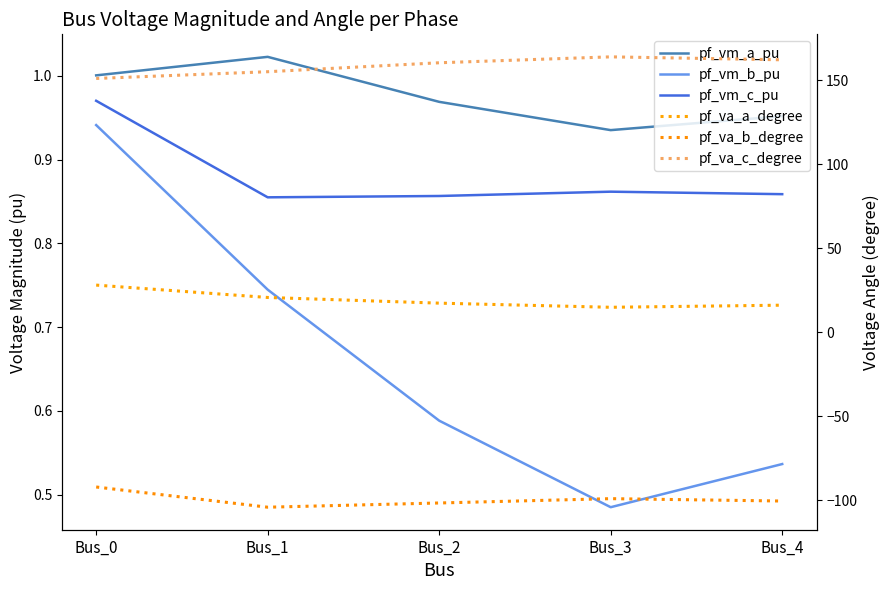

The value of pf_va_c_degree at Bus_3 is 46.6. True or false?

False